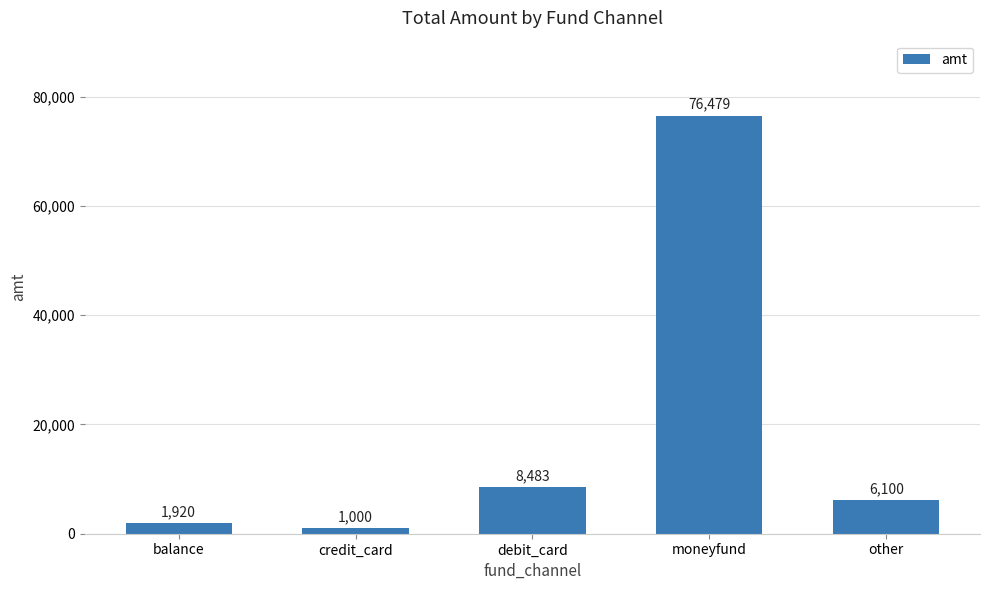

At which category does the chart reach its minimum across all series?

credit_card